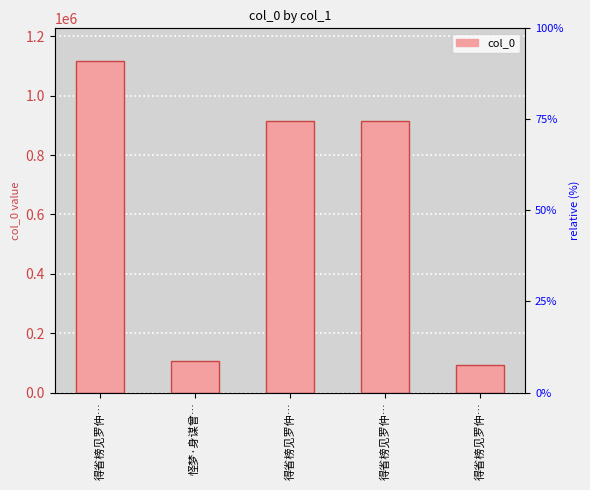

How many values are below 913438?

2